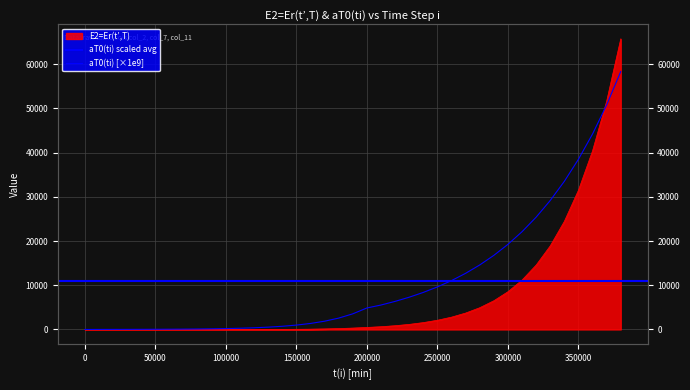

The aT0(ti) series shows 27.5 at 80000. True or false?

False